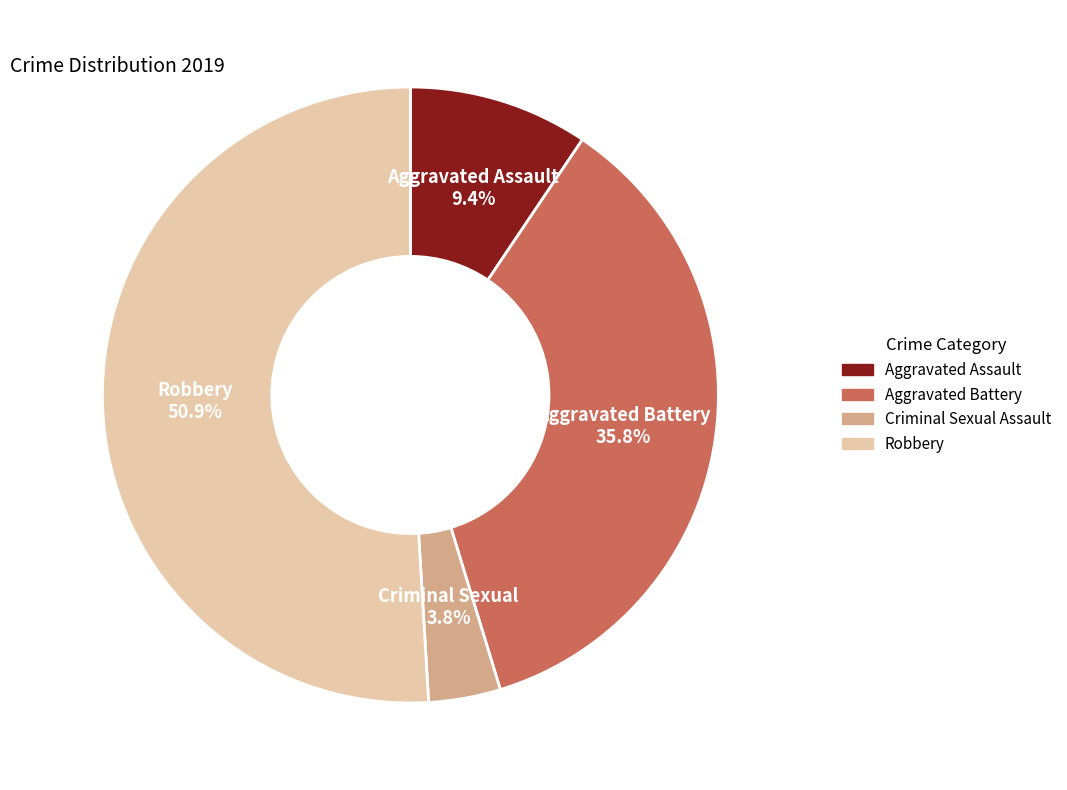

Which has a higher value, Robbery or Aggravated Assault?

Robbery